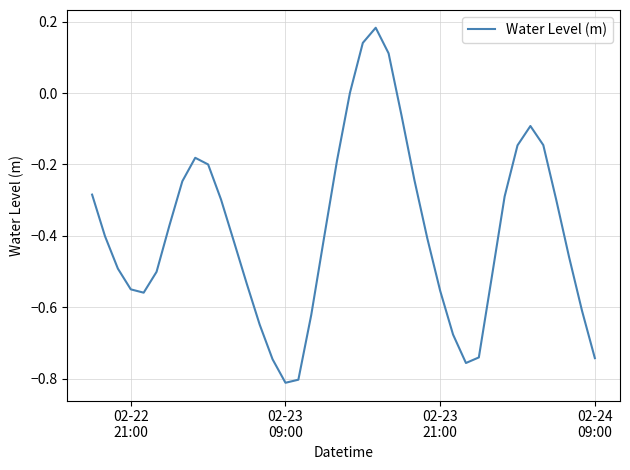

How many lines are shown in the chart?

1